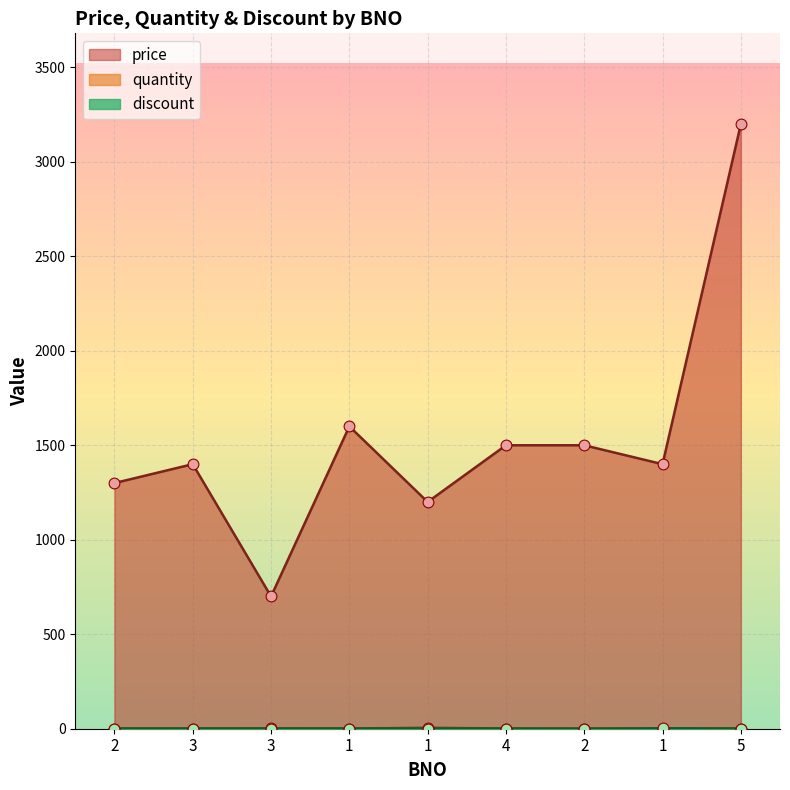

What are all the series names shown in the legend?

price, quantity, discount